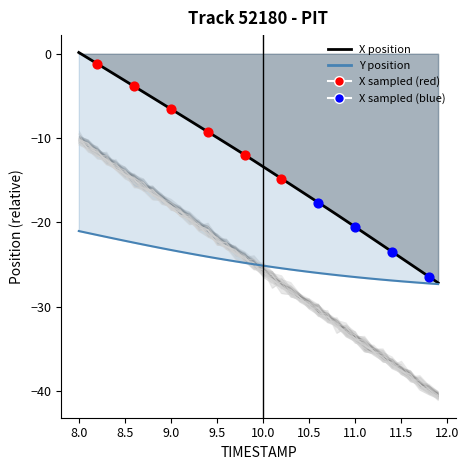

Which series has the widest spread of Y values?

X